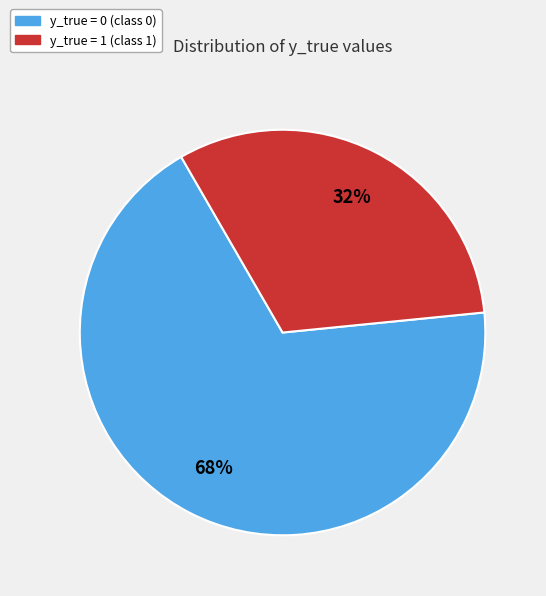

Approximately how many times larger is the value at y_true = 1 compared to y_true = 0?

0.5